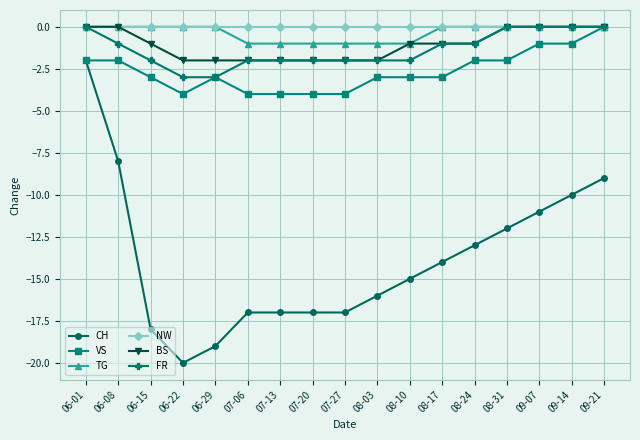

Reading left to right, what are all the values shown in this chart?

CH: 06-01=-2	06-08=-8	06-15=-18	06-22=-20	06-29=-19	07-06=-17	07-13=-17	07-20=-17	07-27=-17	08-03=-16	08-10=-15	08-17=-14	08-24=-13	08-31=-12	09-07=-11	09-14=-10	09-21=-9
VS: 06-01=-2	06-08=-2	06-15=-3	06-22=-4	06-29=-3	07-06=-4	07-13=-4	07-20=-4	07-27=-4	08-03=-3	08-10=-3	08-17=-3	08-24=-2	08-31=-2	09-07=-1	09-14=-1	09-21=0
TG: 06-01=0	06-08=0	06-15=0	06-22=0	06-29=0	07-06=-1	07-13=-1	07-20=-1	07-27=-1	08-03=-1	08-10=-1	08-17=0	08-24=0	08-31=0	09-07=0	09-14=0	09-21=0
NW: 06-01=0	06-08=0	06-15=0	06-22=0	06-29=0	07-06=0	07-13=0	07-20=0	07-27=0	08-03=0	08-10=0	08-17=0	08-24=0	08-31=0	09-07=0	09-14=0	09-21=0
BS: 06-01=0	06-08=0	06-15=-1	06-22=-2	06-29=-2	07-06=-2	07-13=-2	07-20=-2	07-27=-2	08-03=-2	08-10=-1	08-17=-1	08-24=-1	08-31=0	09-07=0	09-14=0	09-21=0
FR: 06-01=0	06-08=-1	06-15=-2	06-22=-3	06-29=-3	07-06=-2	07-13=-2	07-20=-2	07-27=-2	08-03=-2	08-10=-2	08-17=-1	08-24=-1	08-31=0	09-07=0	09-14=0	09-21=0